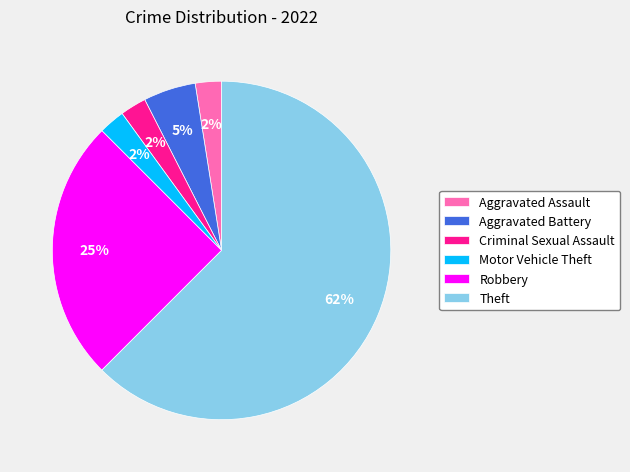

How many segments does this pie chart have?

6